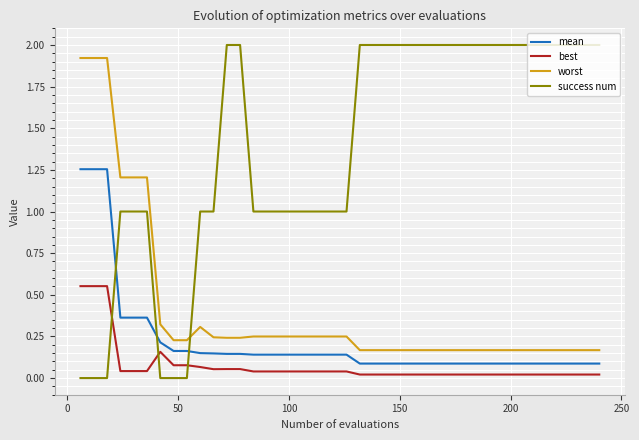

Does the chart have visible grid lines?

Yes